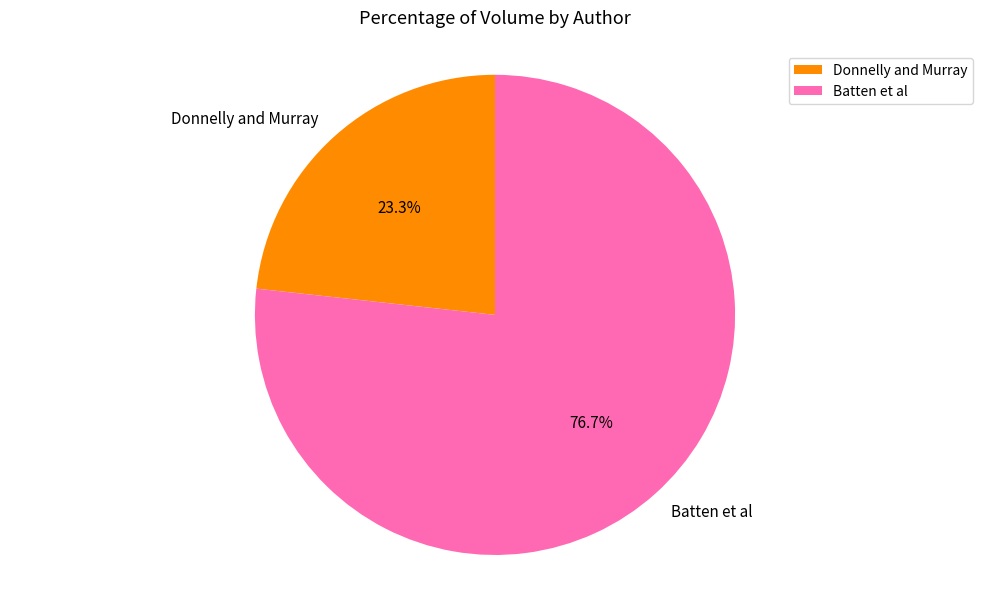

Is there a majority slice in this chart?

Yes